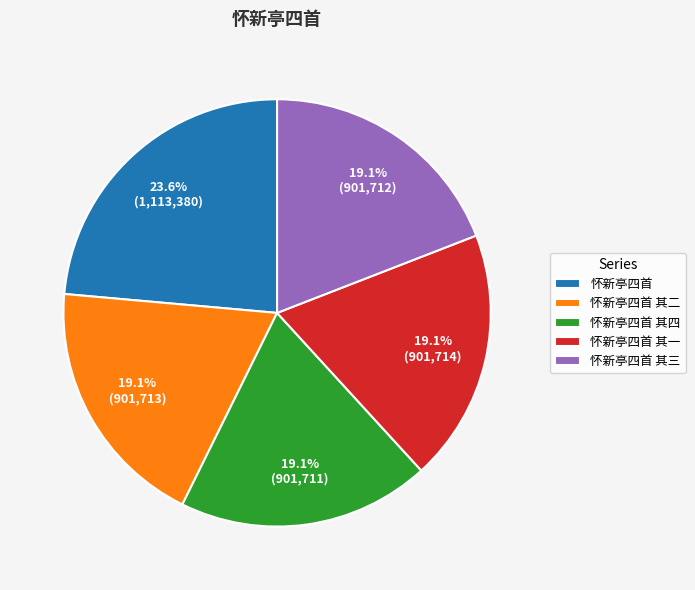

To the nearest percent, what is the difference between the largest and smallest slice percentages?

4%